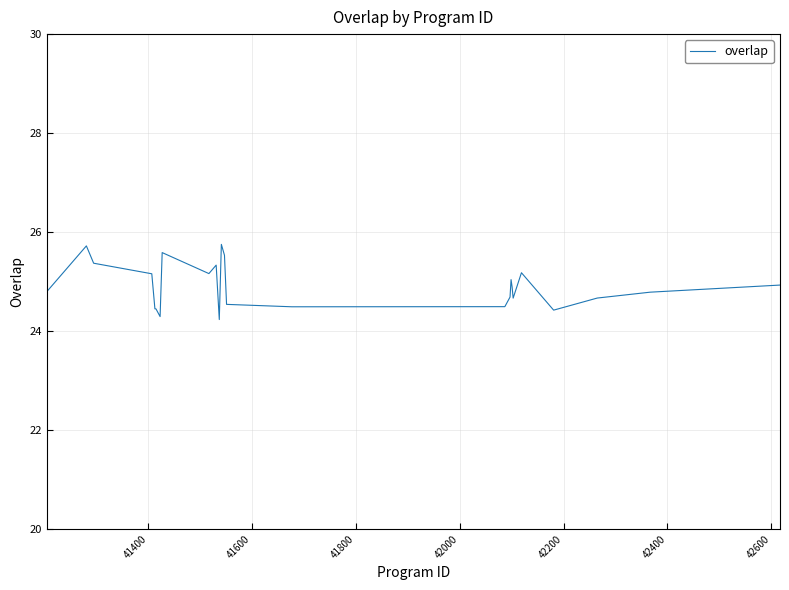

What is the smallest value displayed?

24.2